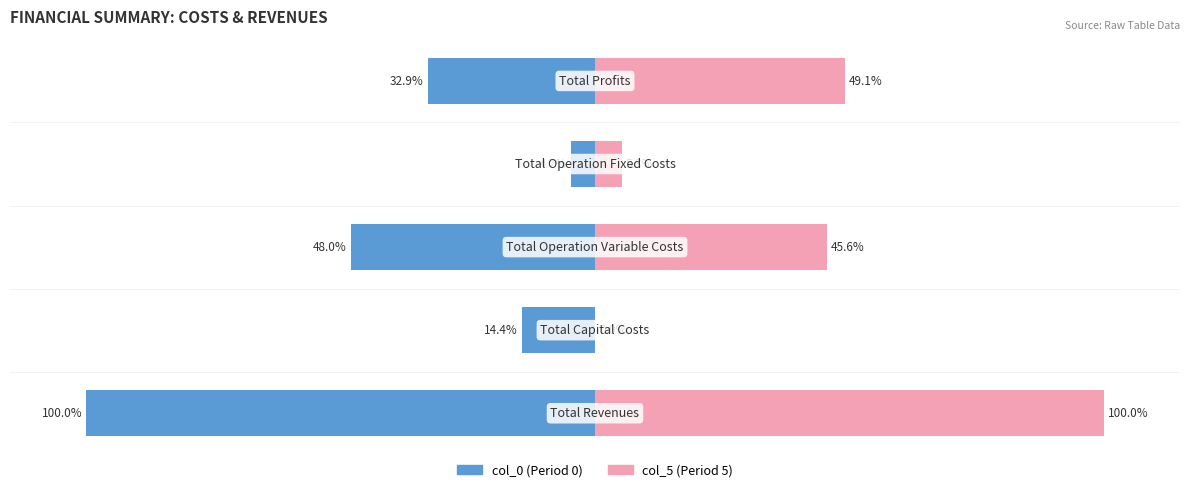

True or false: col_0 has a value of -31.5 at 2.

False